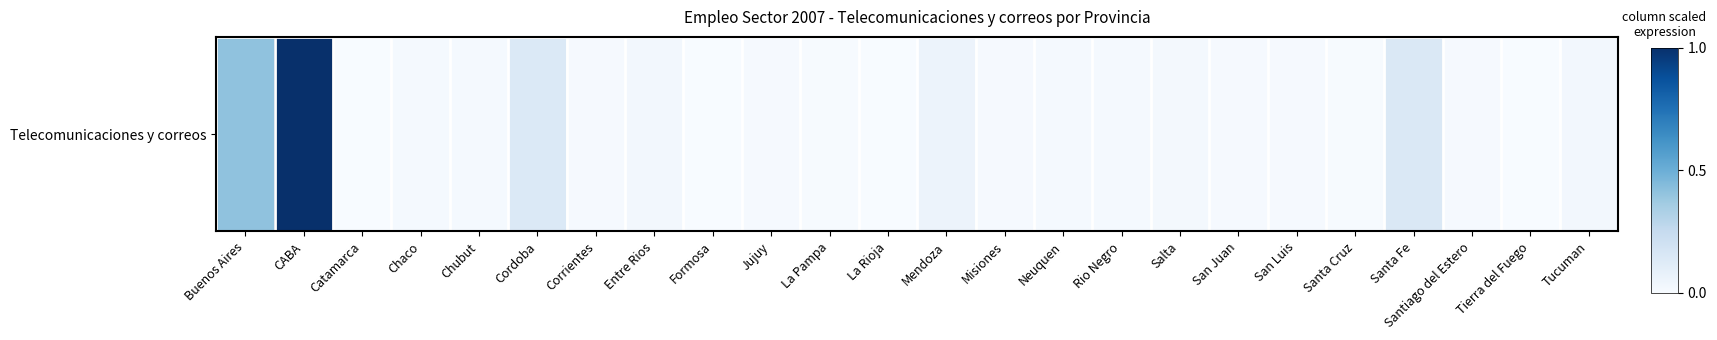

Rank the categories by value from highest to lowest.

CABA, Buenos Aires, Santa Fe, Cordoba, Mendoza, Tucuman, Entre Rios, Salta, Neuquen, Rio Negro, Chubut, Chaco, Corrientes, Misiones, Jujuy, San Juan, Santiago del Estero, San Luis, Santa Cruz, La Pampa, Catamarca, La Rioja, Formosa, Tierra del Fuego